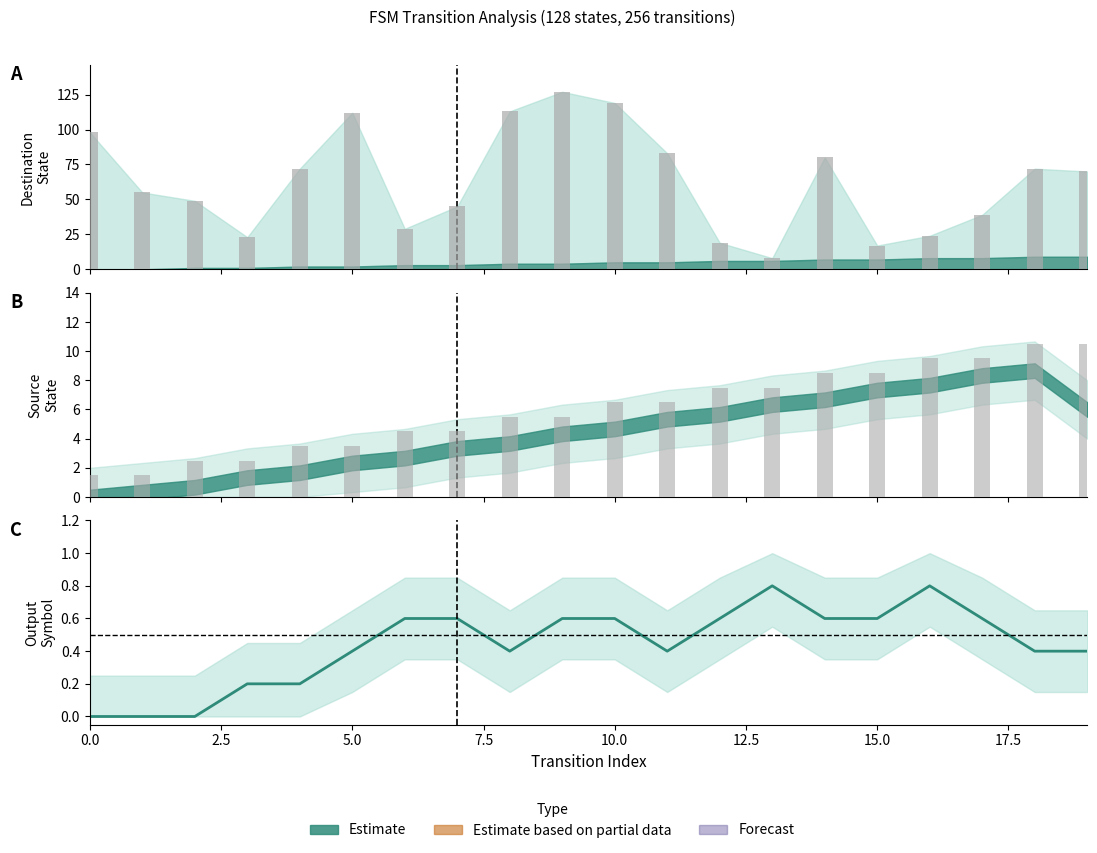

How many series are shown in this chart?

1